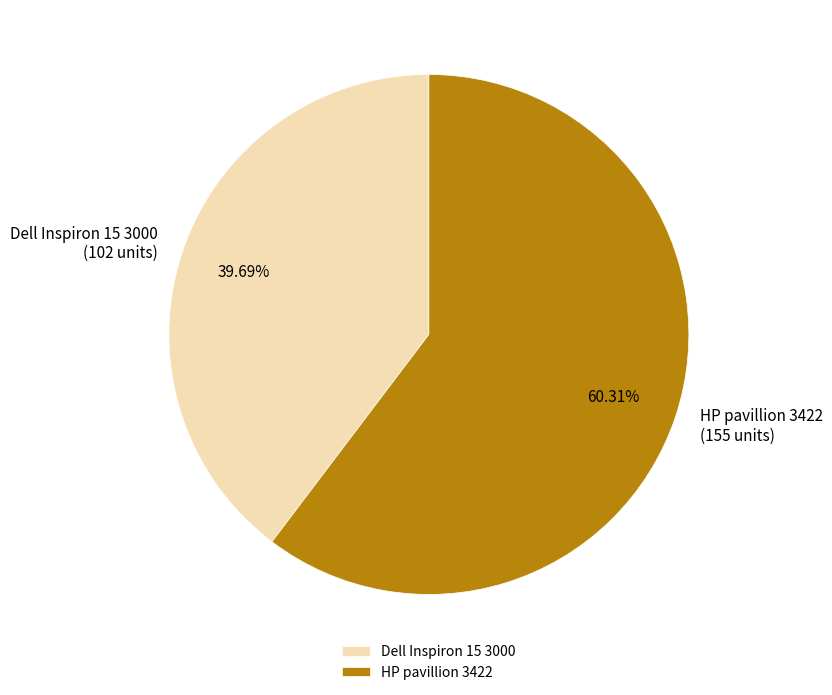

What is the largest slice in the pie chart?

HP pavillion 3422